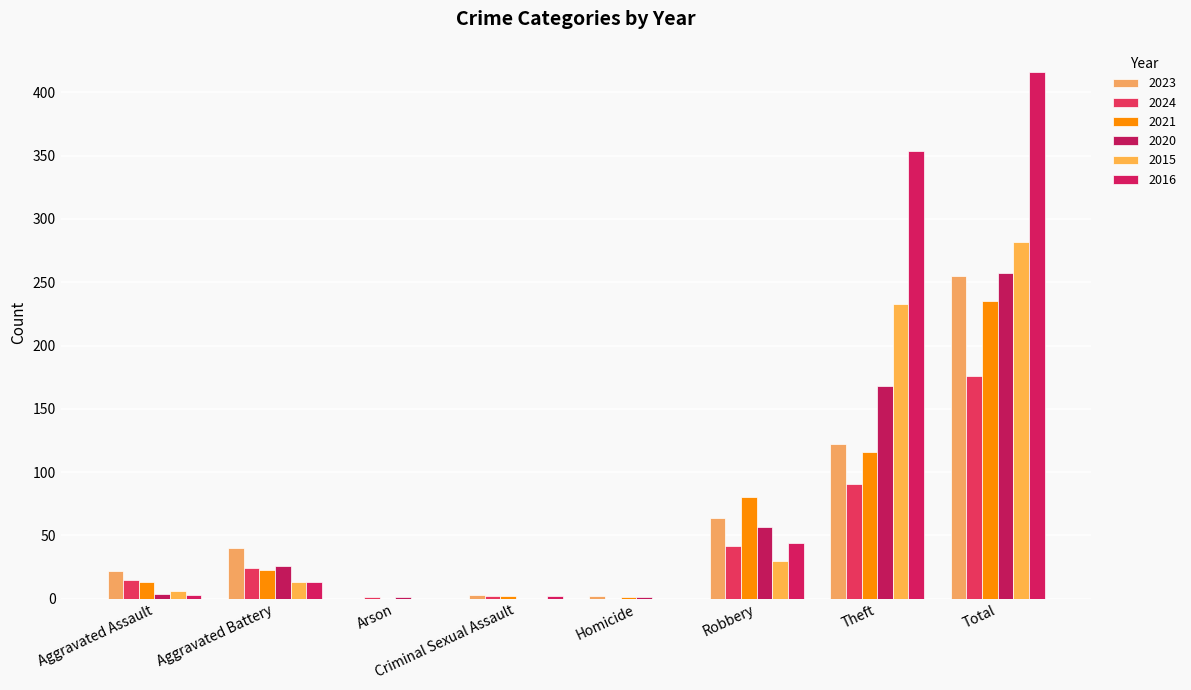

What are all the series names shown in the legend?

2023, 2024, 2021, 2020, 2015, 2016